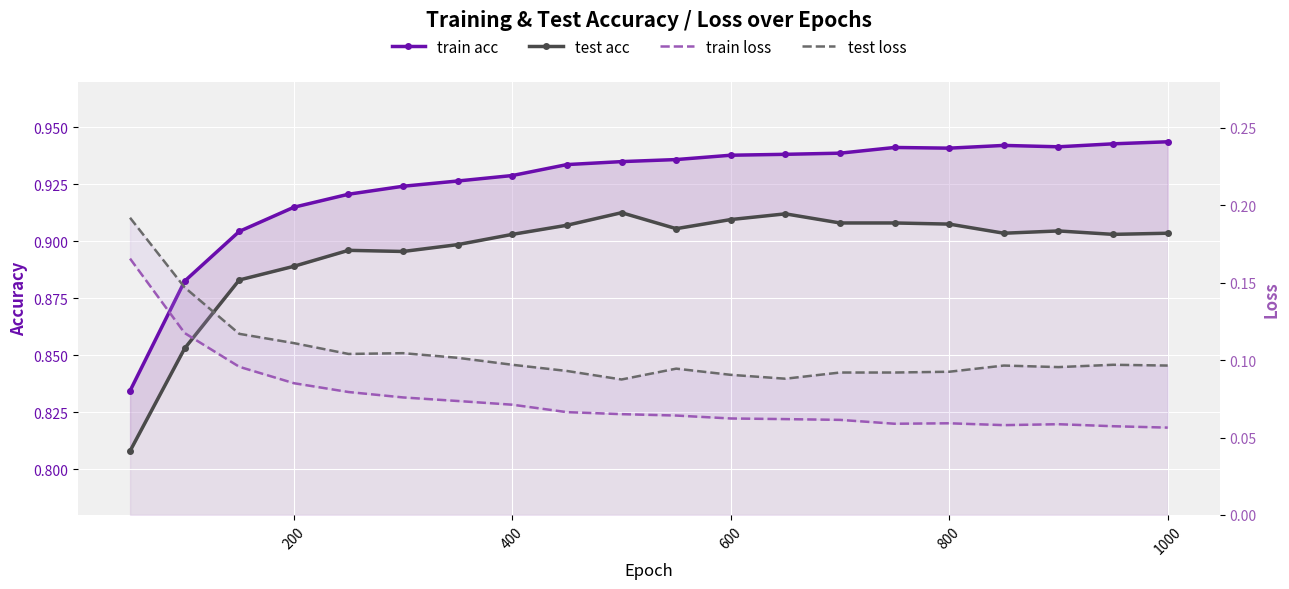

At which category is the sum across all series the highest?

800